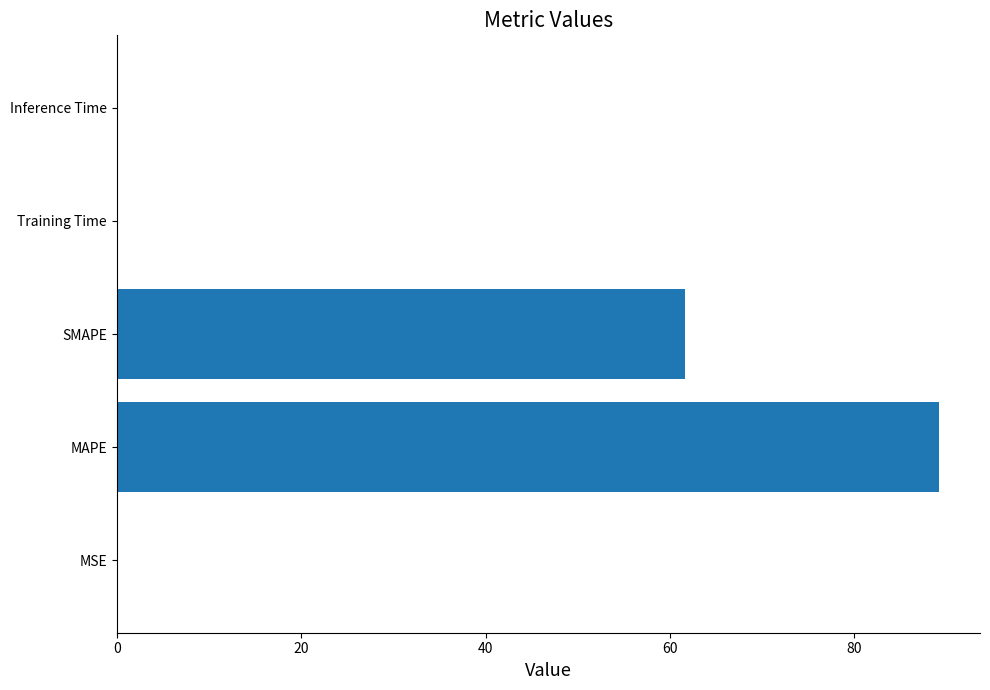

At which label is the value closest to 44?

SMAPE